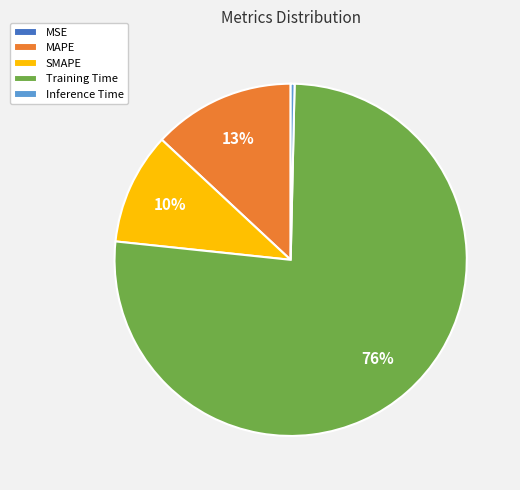

Which slice is the largest?

Training Time